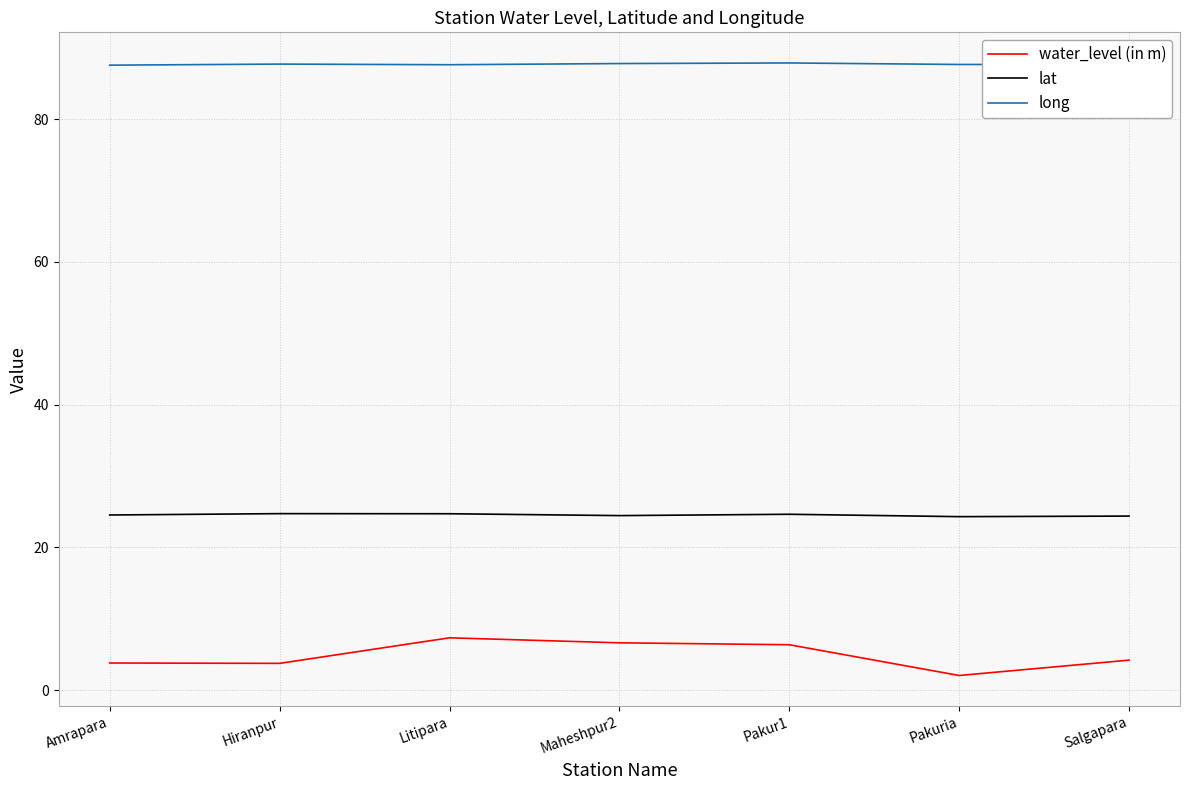

Read the long value at Litipara.

87.6